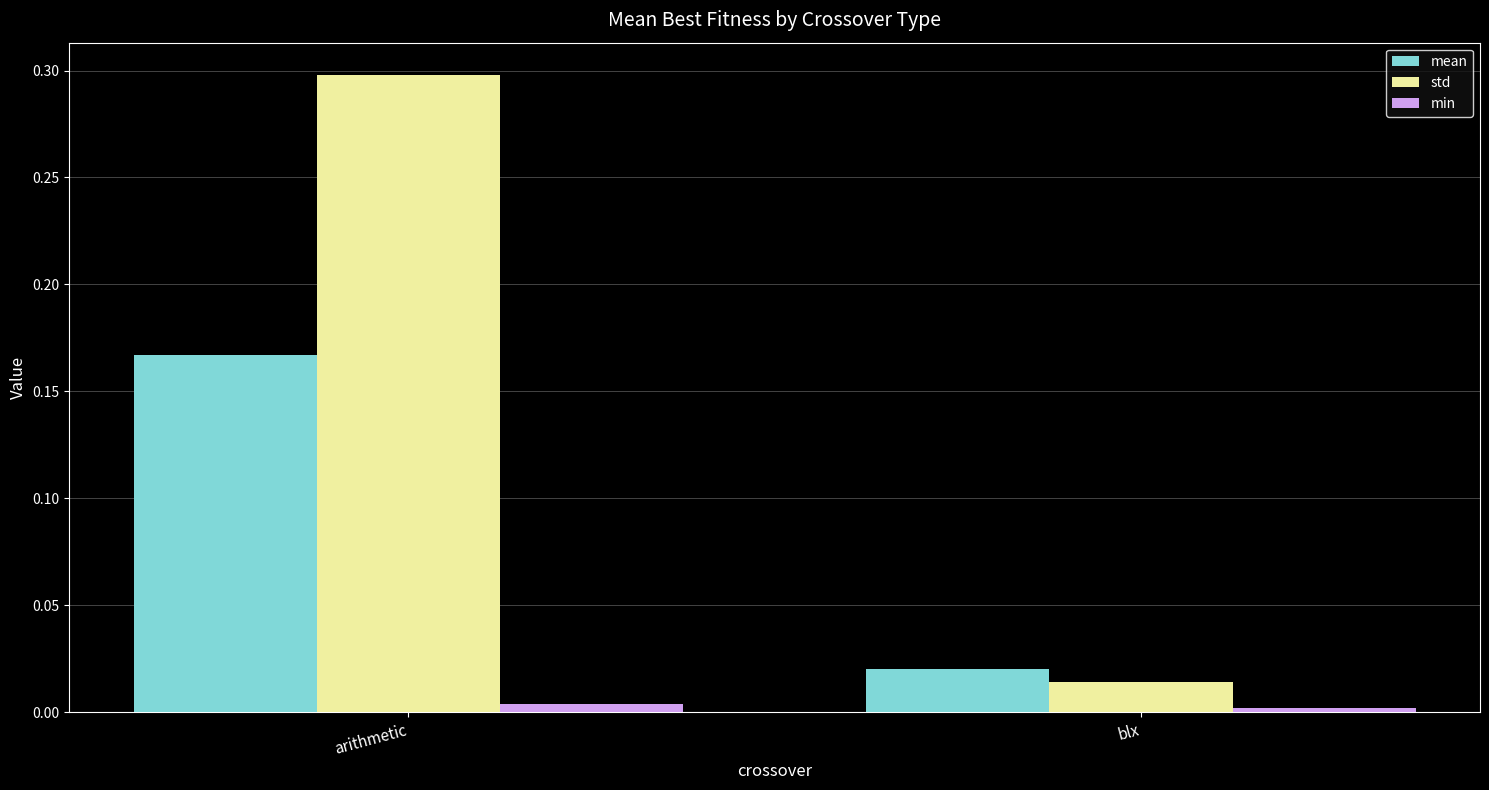

How many groups of bars are there?

2